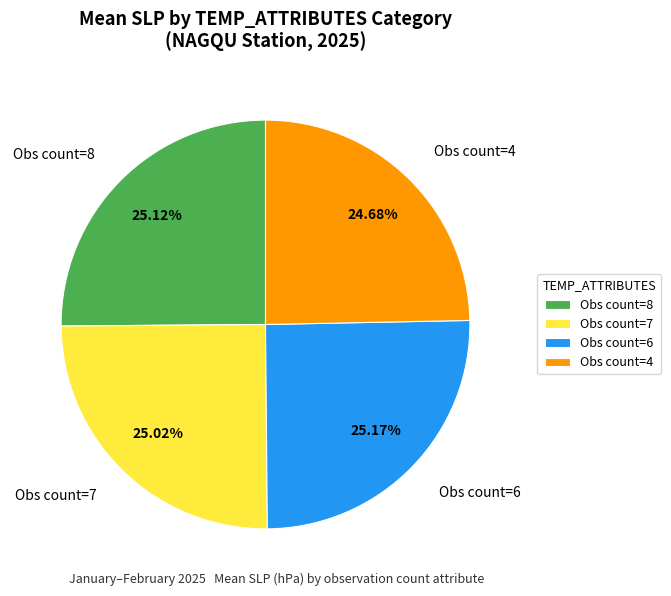

Is there a majority slice in this chart?

No